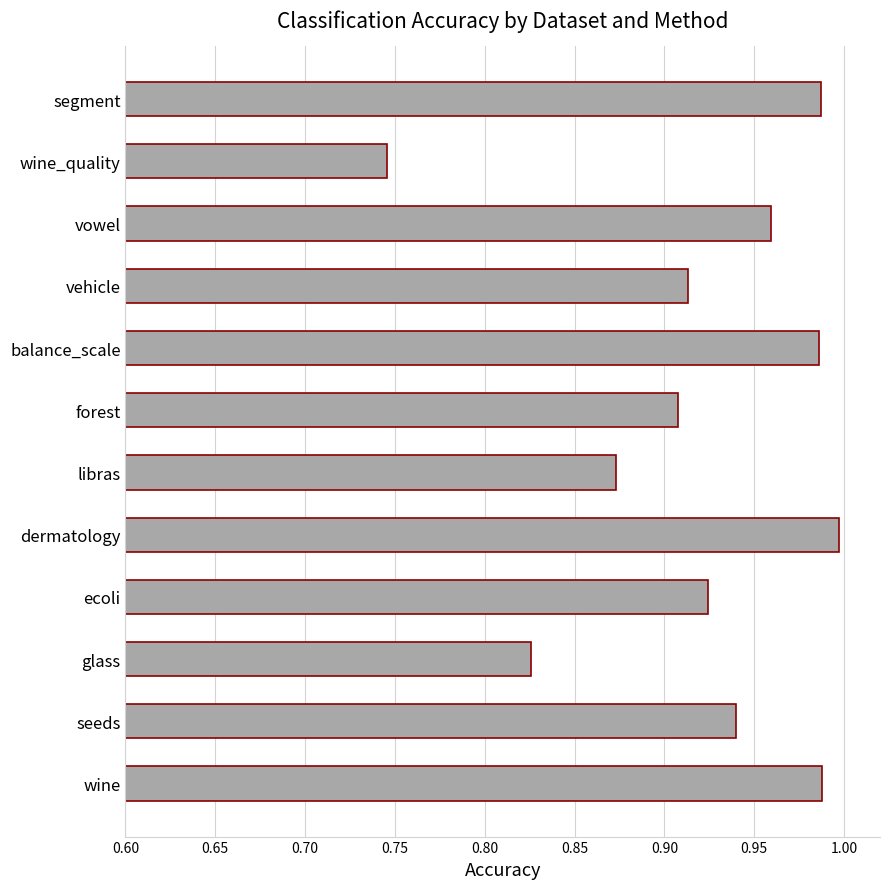

What is the change in value from wine_quality to segment?

+0.2